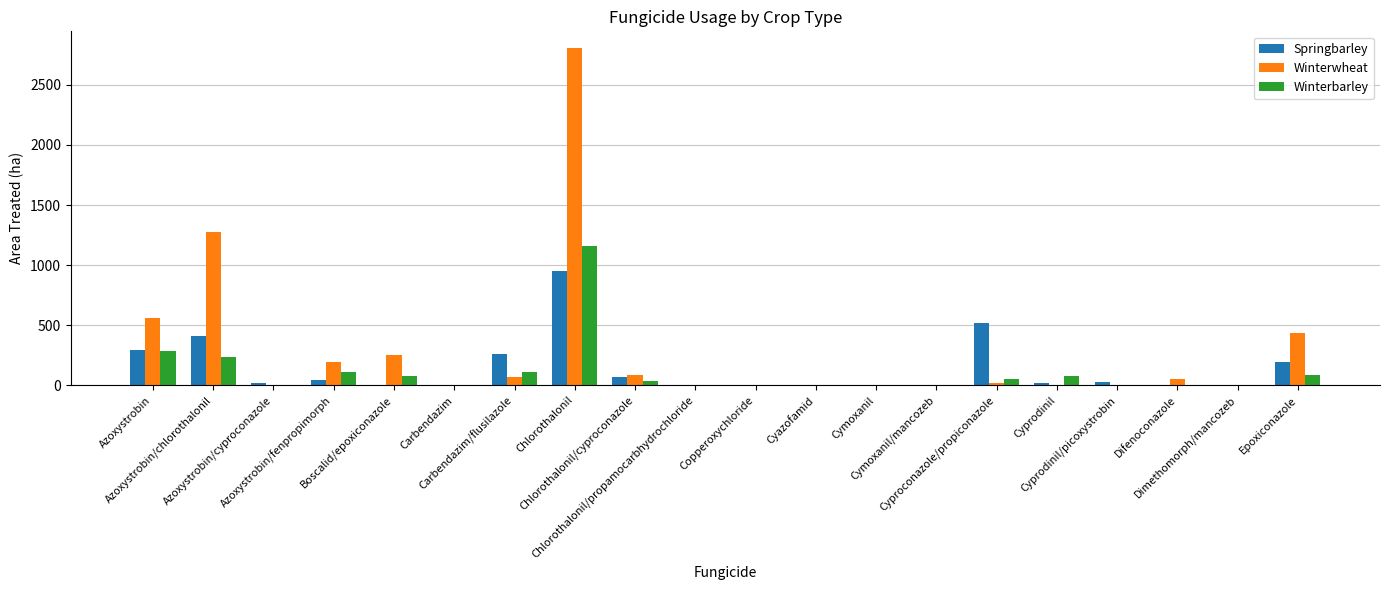

What are all the series names shown in the legend?

Springbarley, Winterwheat, Winterbarley